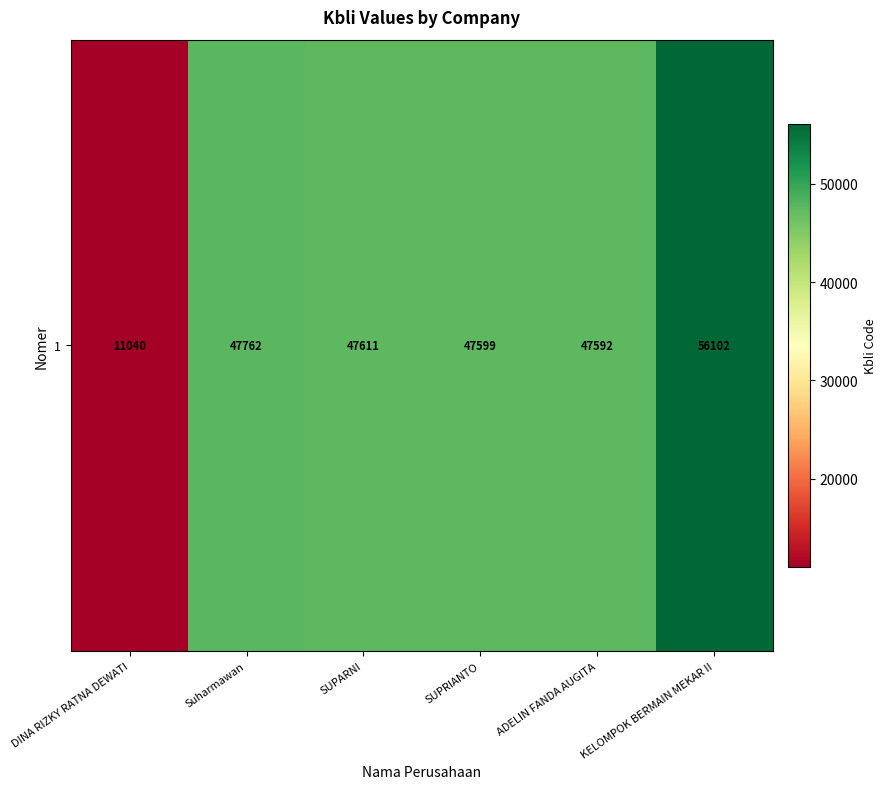

The value at DINA RIZKY RATNA DEWATI is 11040. True or false?

True